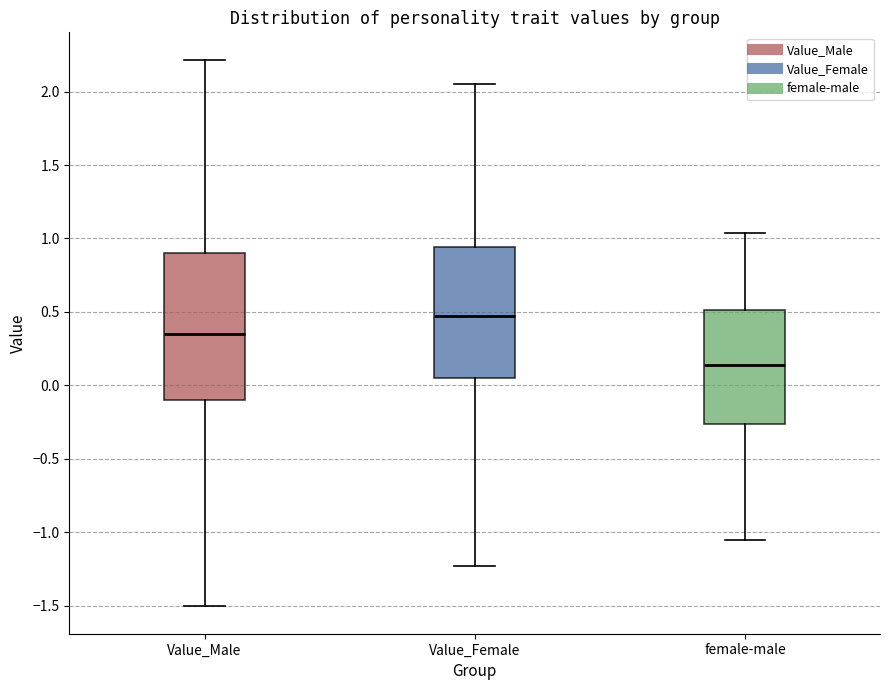

Which box is the tallest, from its lower edge to its upper edge?

Value_Male